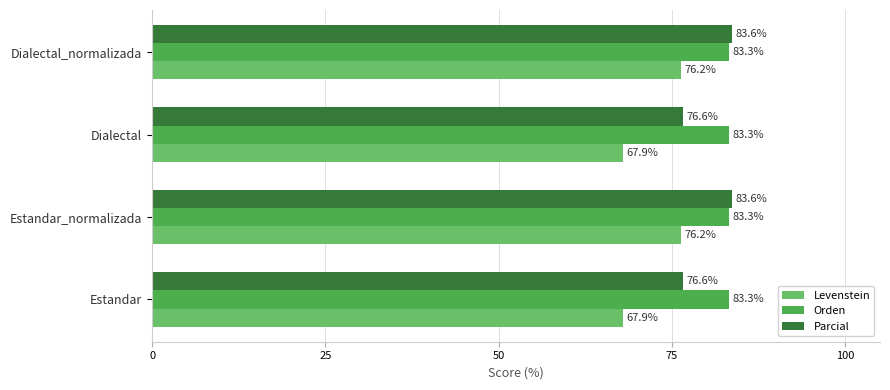

Which series has the widest spread of values?

Levenstein